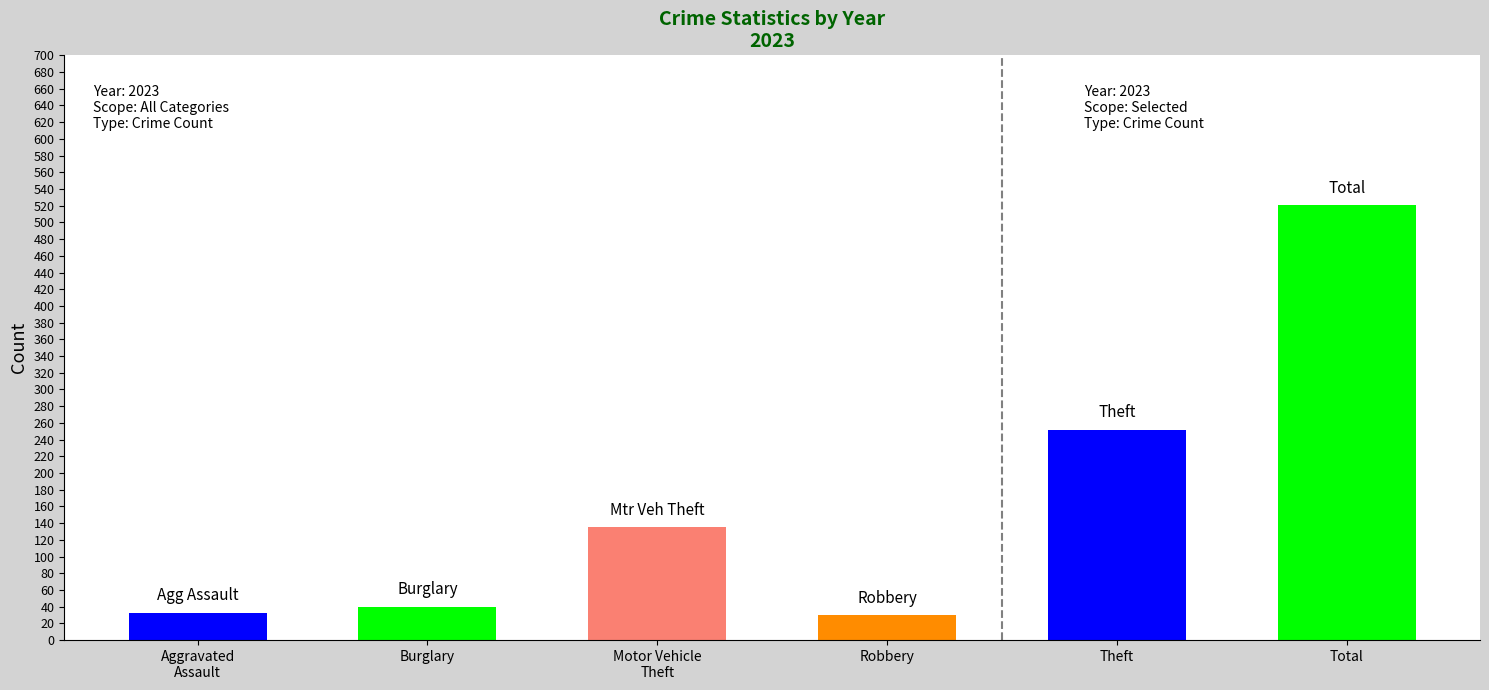

What is the minimum value shown in the chart?

30